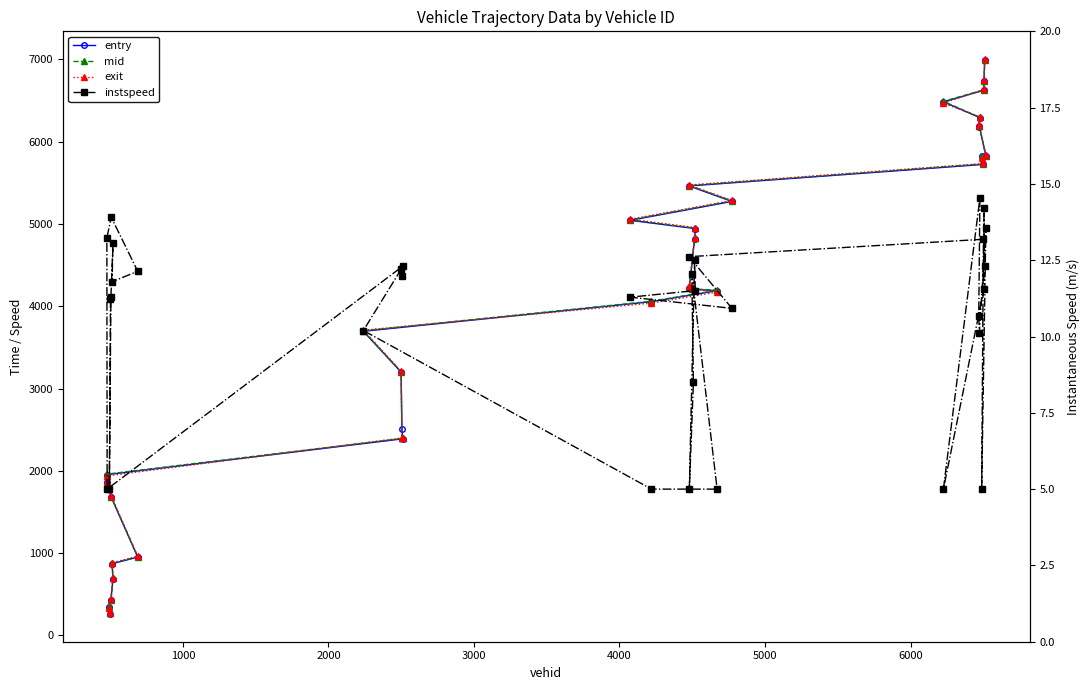

How many values in the instspeed series exceed 11?

21